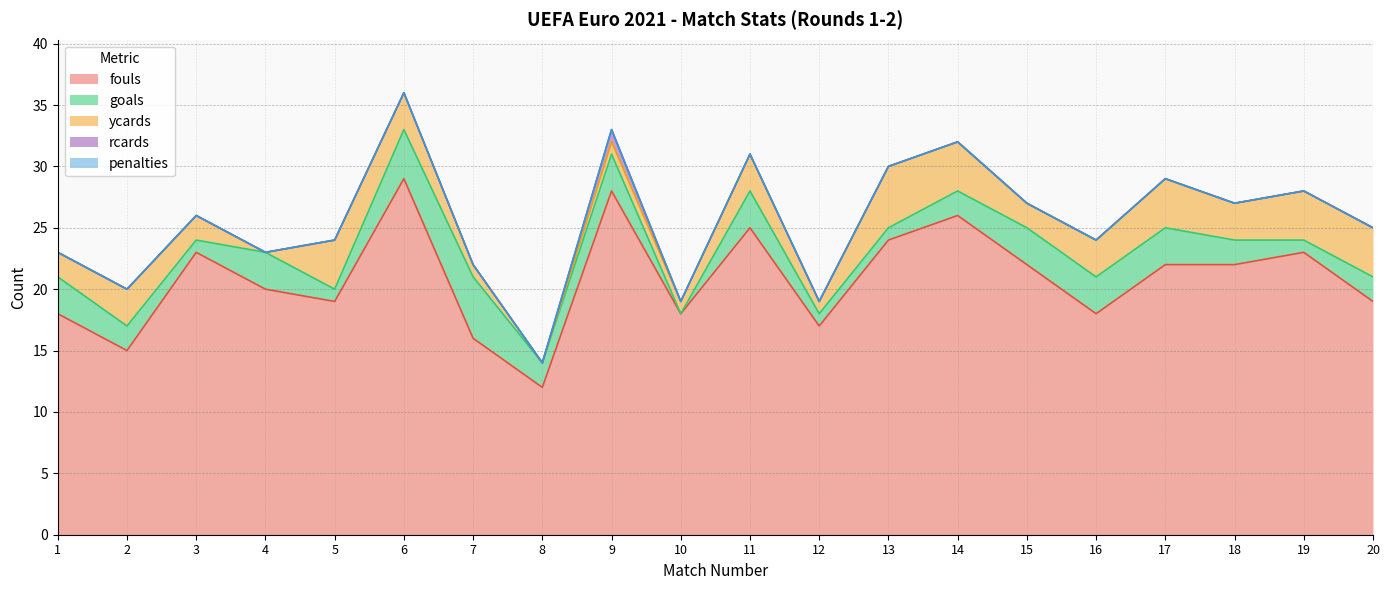

Where is the first local maximum for ycards?

2